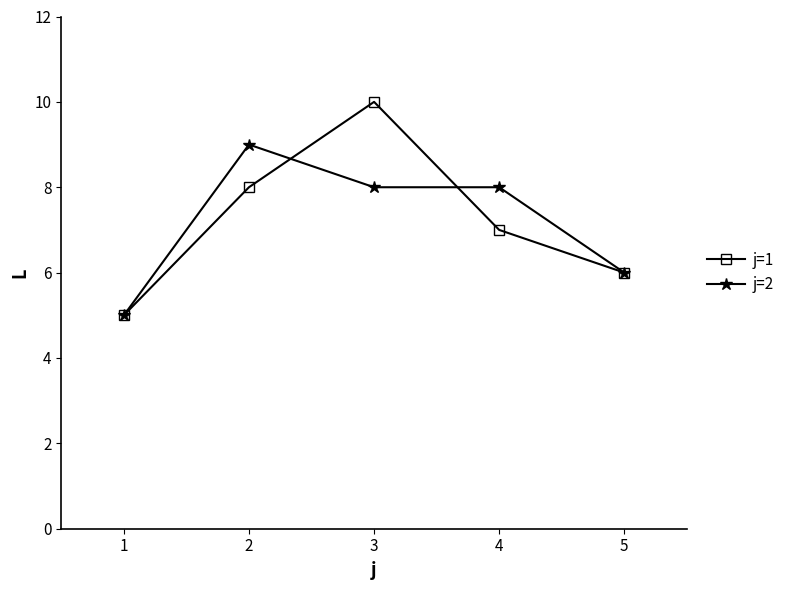

Is this an area chart (filled region under the line)?

No